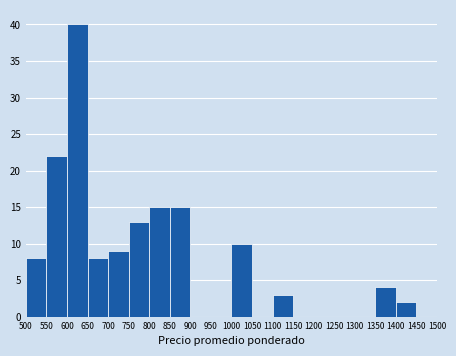

Which range on the x-axis has the tallest bar?

600 to 650